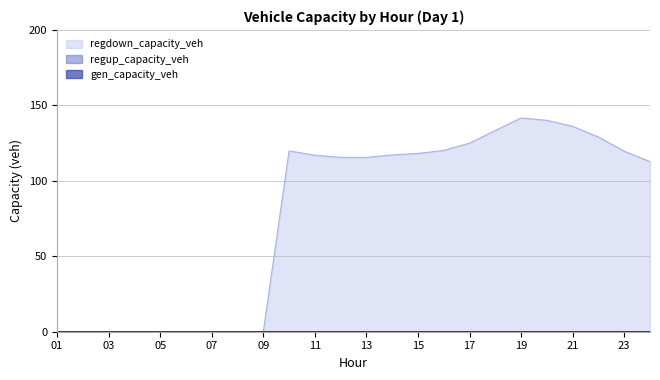

Where does the regdown_capacity_veh series first go above 116?

10